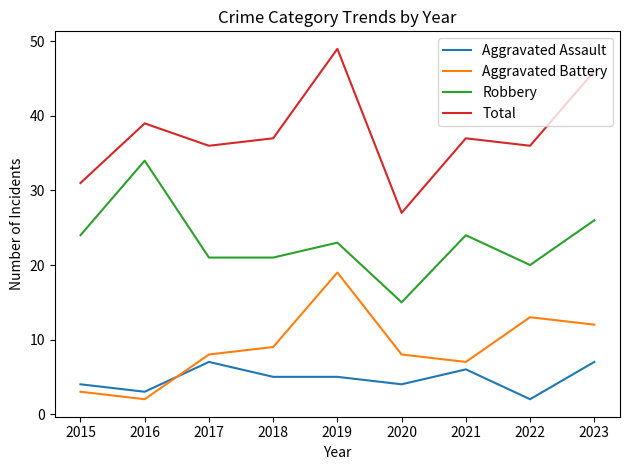

At 2015, list the series in order from smallest to largest.

Aggravated Battery, Aggravated Assault, Robbery, Total